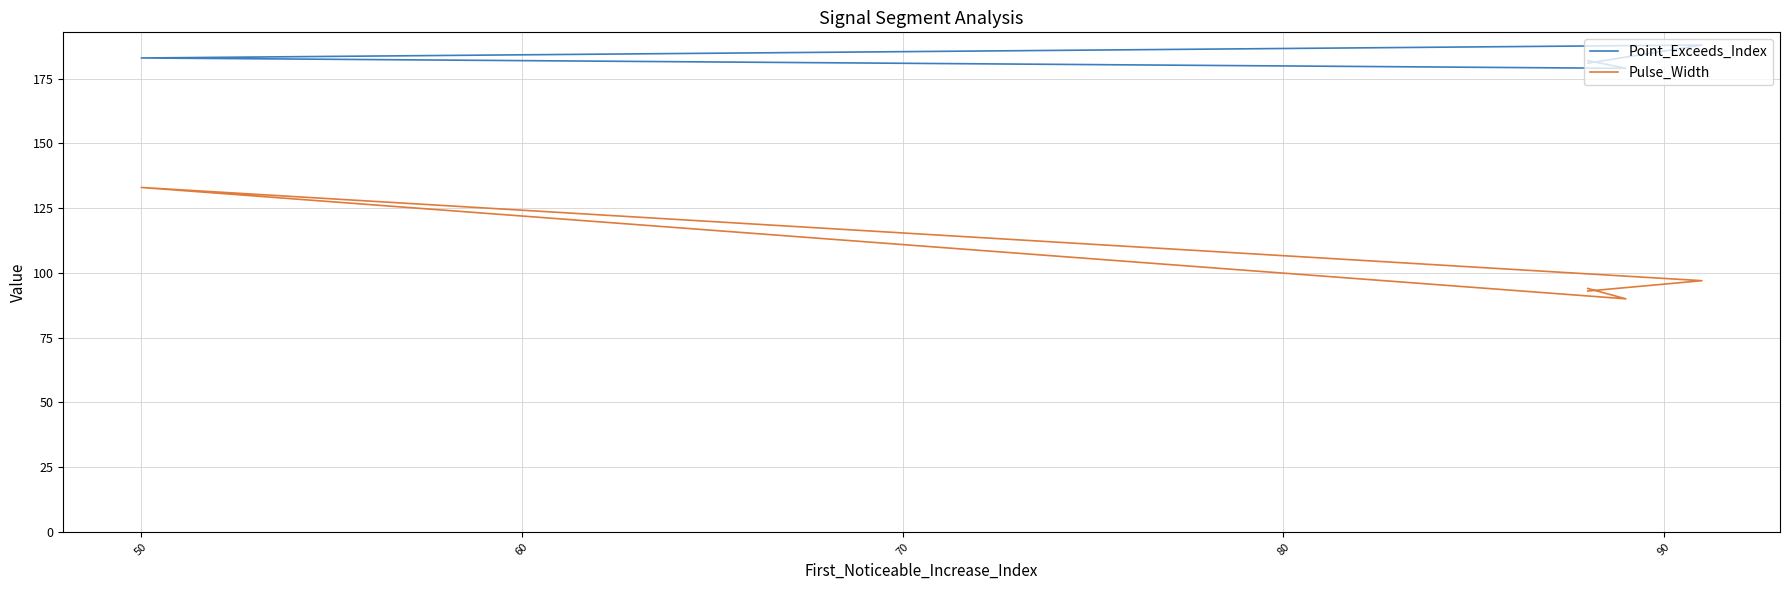

Which series has the largest total across all categories?

Point_Exceeds_Index